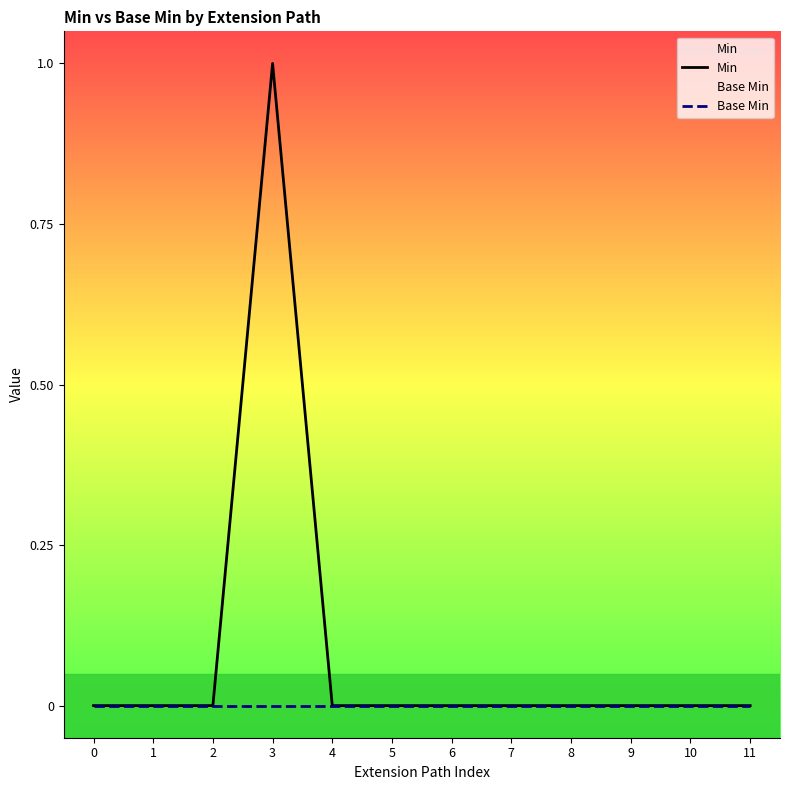

Reading left to right, transcribe all the data shown in this chart.

Min: 0=0	1=0	2=0	3=1	4=0	5=0	6=0	7=0	8=0	9=0	10=0	11=0
Base Min: 0=0	1=0	2=0	3=0	4=0	5=0	6=0	7=0	8=0	9=0	10=0	11=0